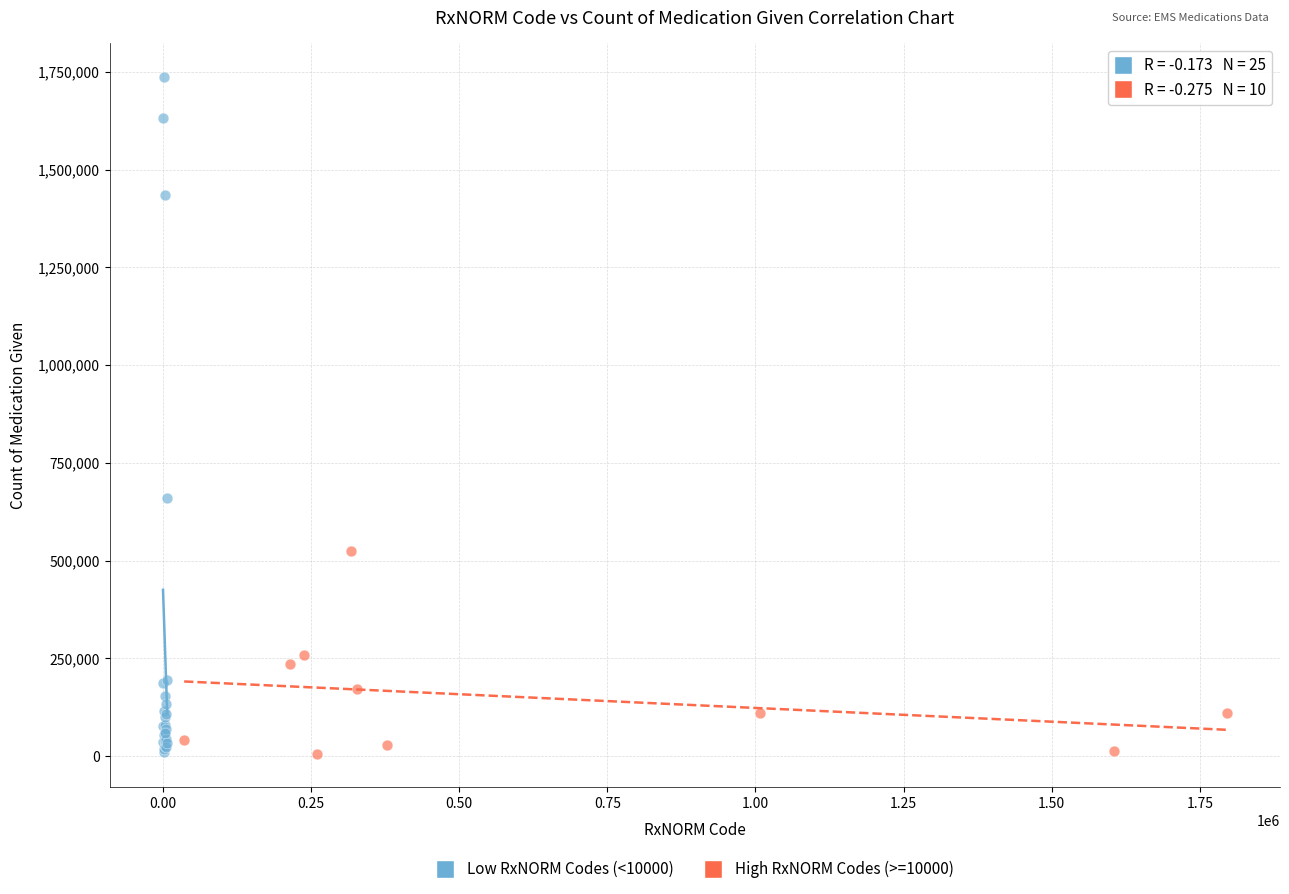

Which series reaches the maximum Y coordinate?

Low RxNORM Codes (<10000)